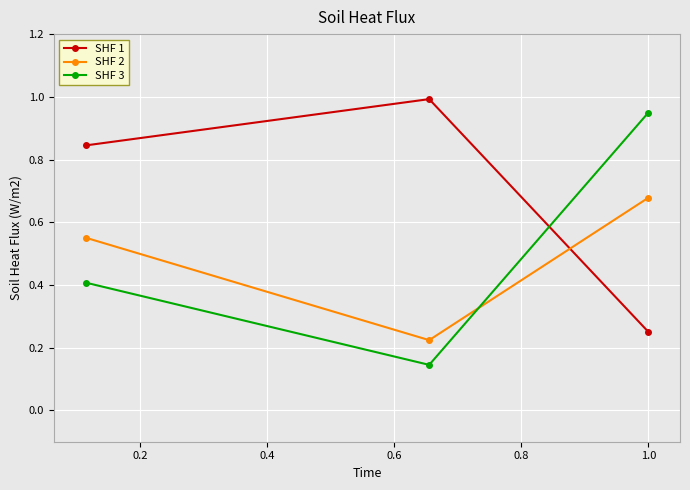

Which series has the largest total across all categories?

SHF 1